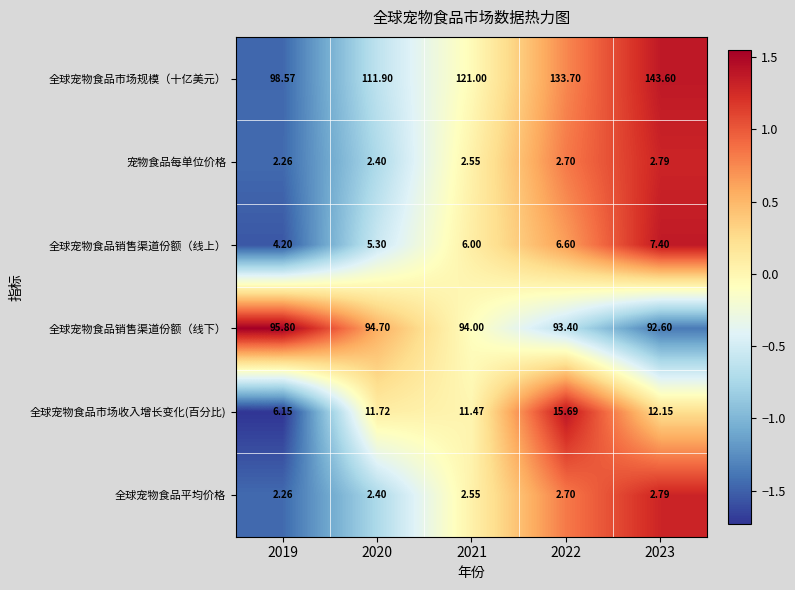

Which series has the largest total across all categories?

全球宠物食品市场规模（十亿美元）